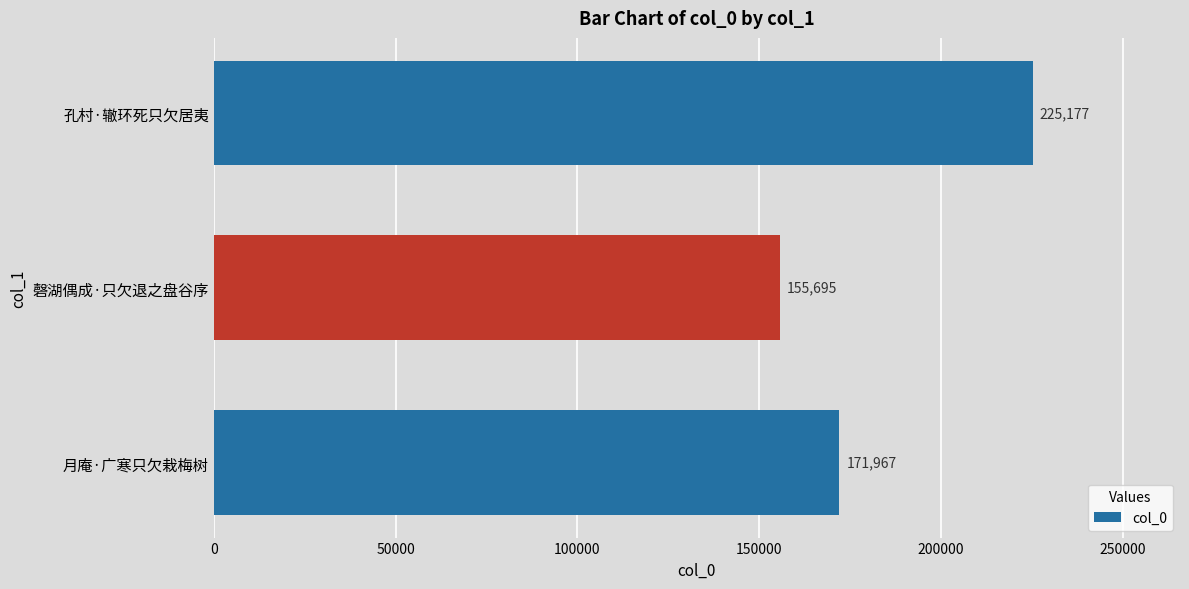

At which category does the chart reach its peak across all series?

孔村·辙环死只欠居夷